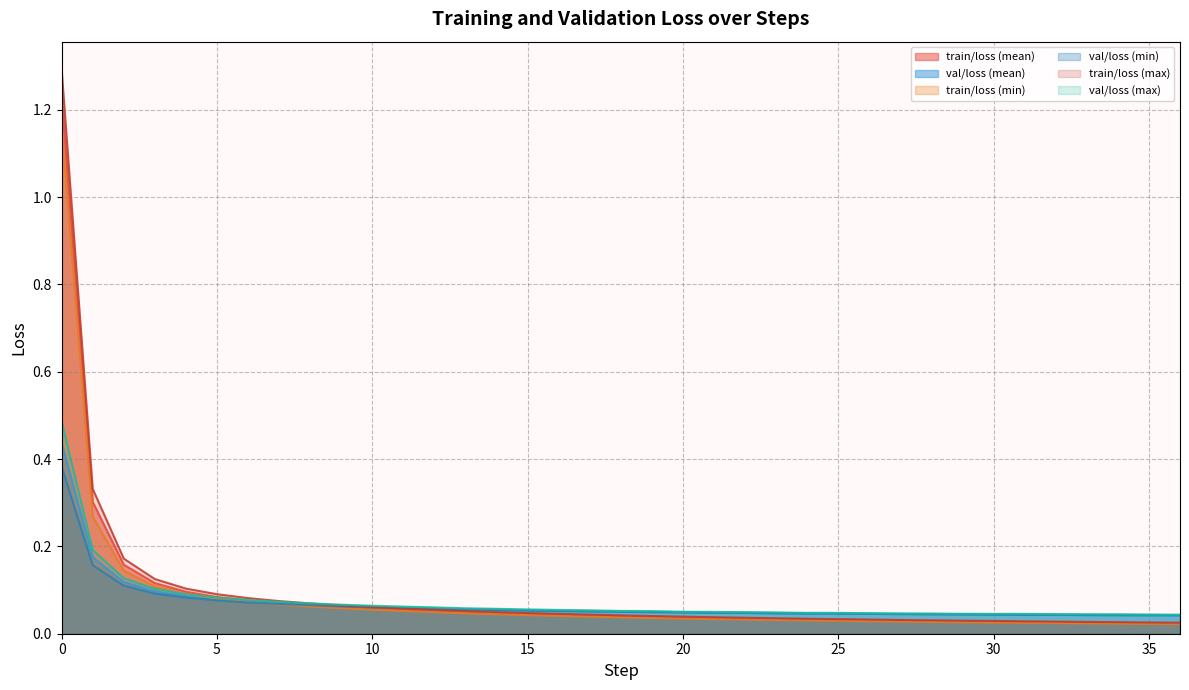

Is the value of val/loss (mean) at 29 greater than the value of train/loss (mean) at 27?

Yes